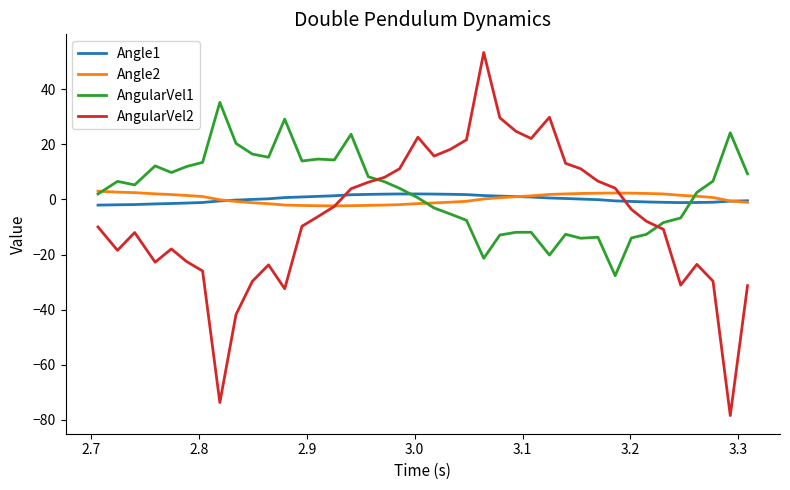

What is the highest value of the Angle2 series?

3.0